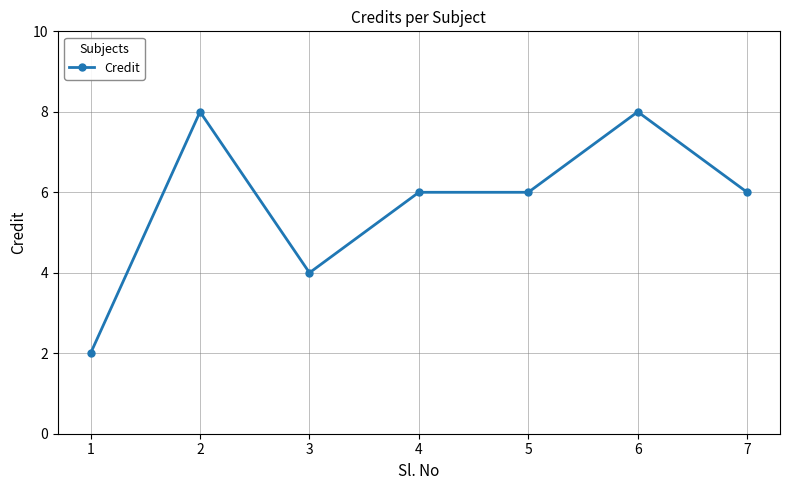

Which label corresponds to the smallest value in the chart?

1